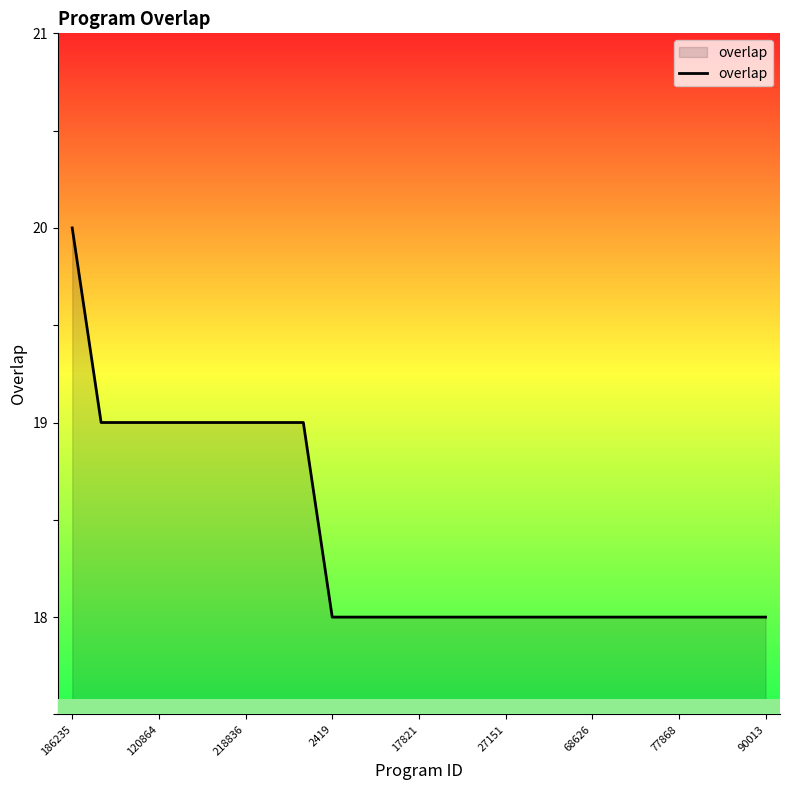

What is the greatest value displayed?

20